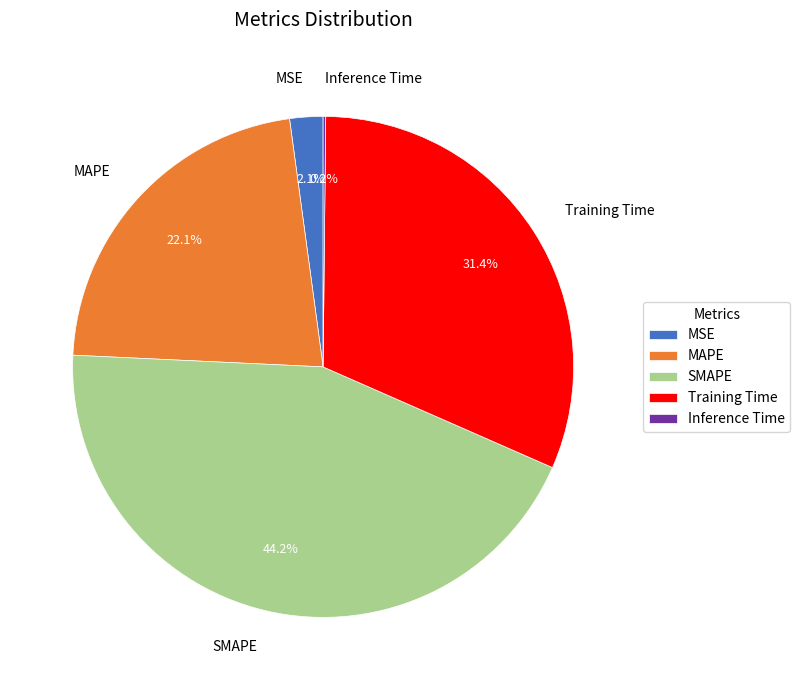

What is the largest slice in the pie chart?

SMAPE